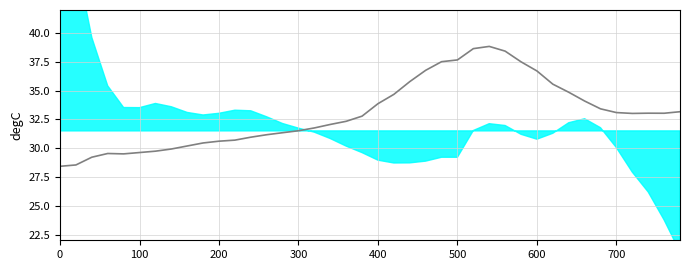

True or false: the data has more than 1 interior local peaks.

True